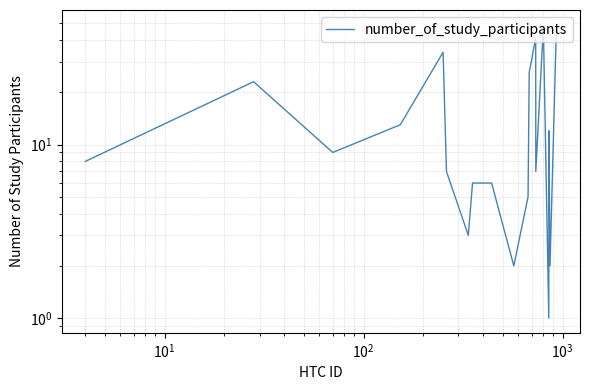

How many values are below 8?

9